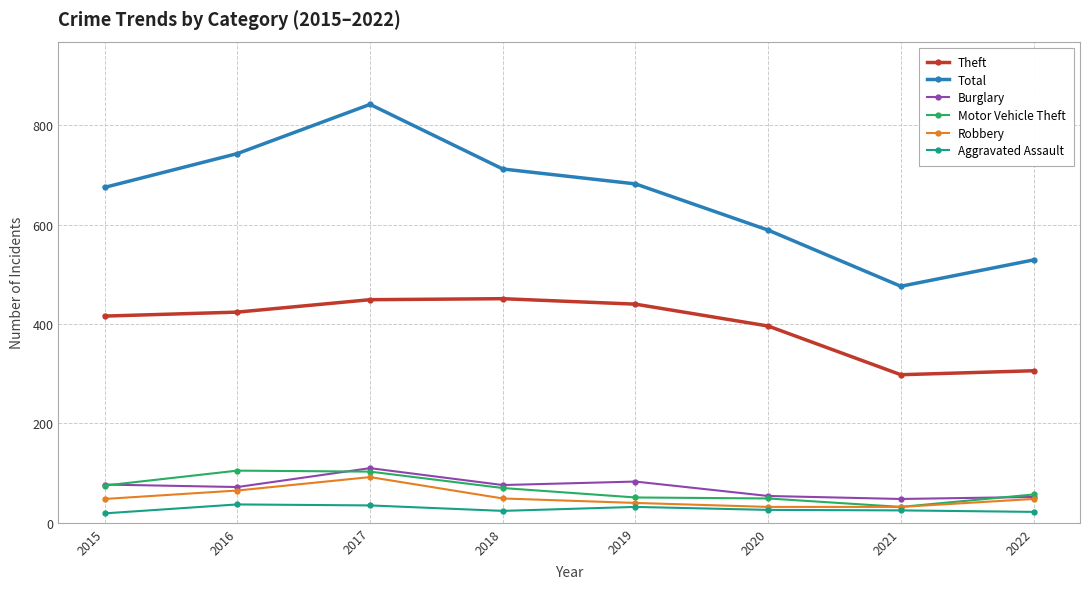

Is the value of Burglary at 2022 greater than the value of Aggravated Assault at 2022?

Yes